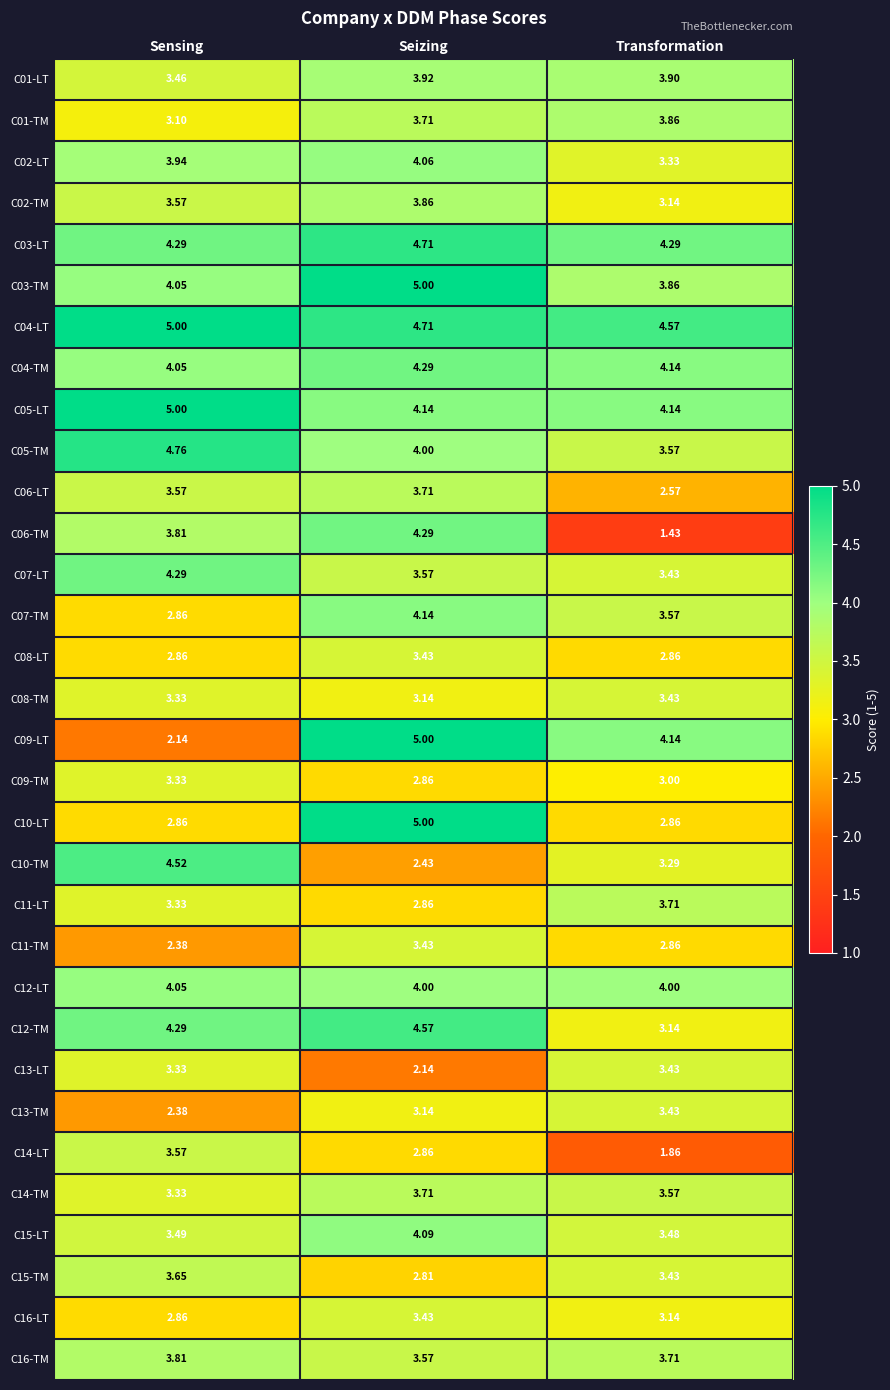

Between Sensing and Transformation, which series saw the biggest shift?

C06-TM